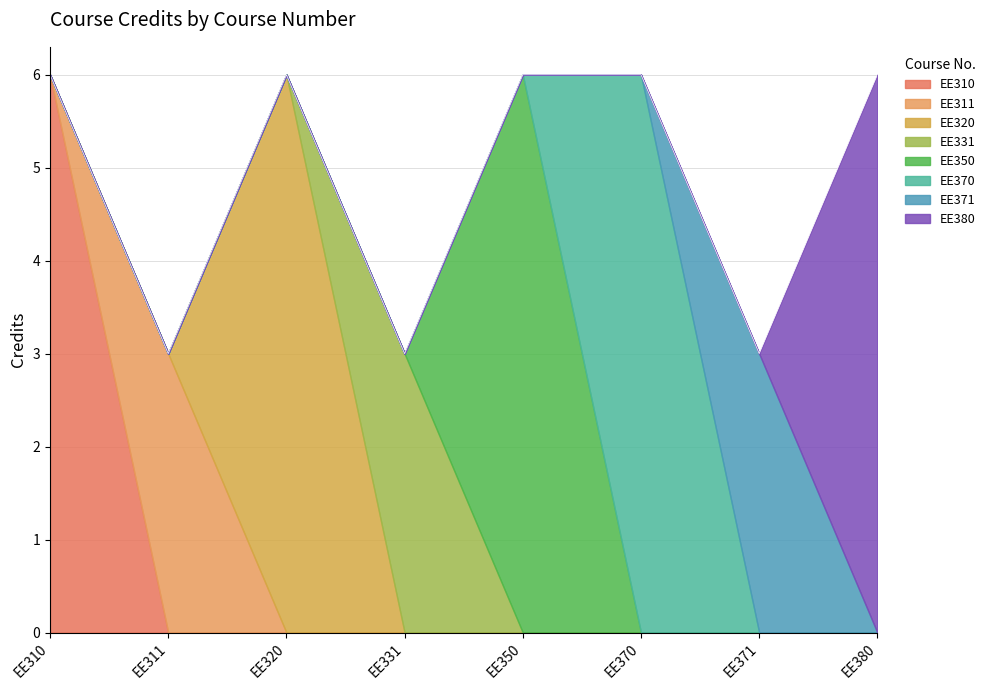

Is it true that the value at EE371 is 1?

False